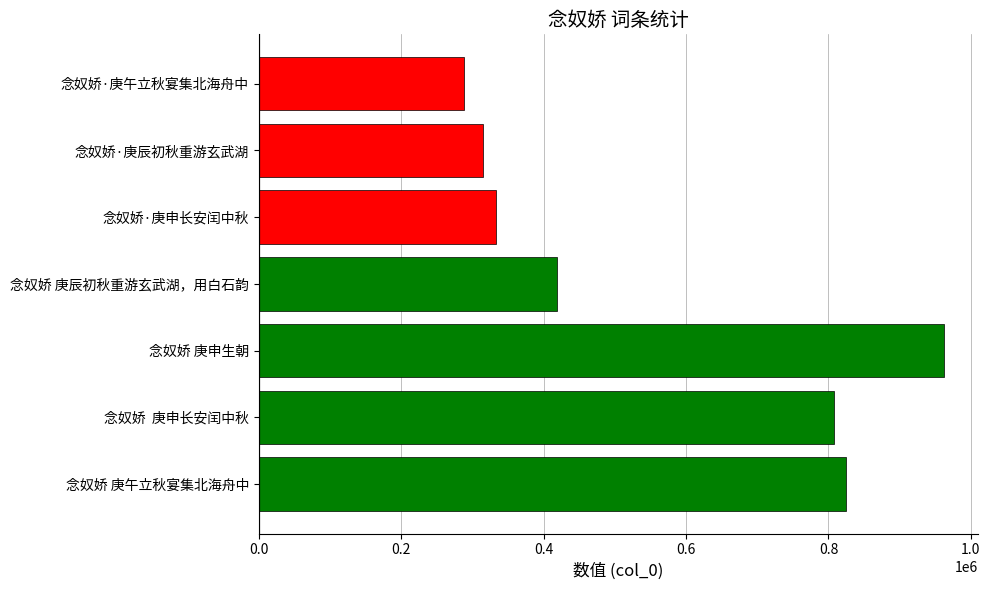

Which has a higher value, 念奴娇 庚申生朝 or 念奴娇·庚申长安闰中秋?

念奴娇 庚申生朝